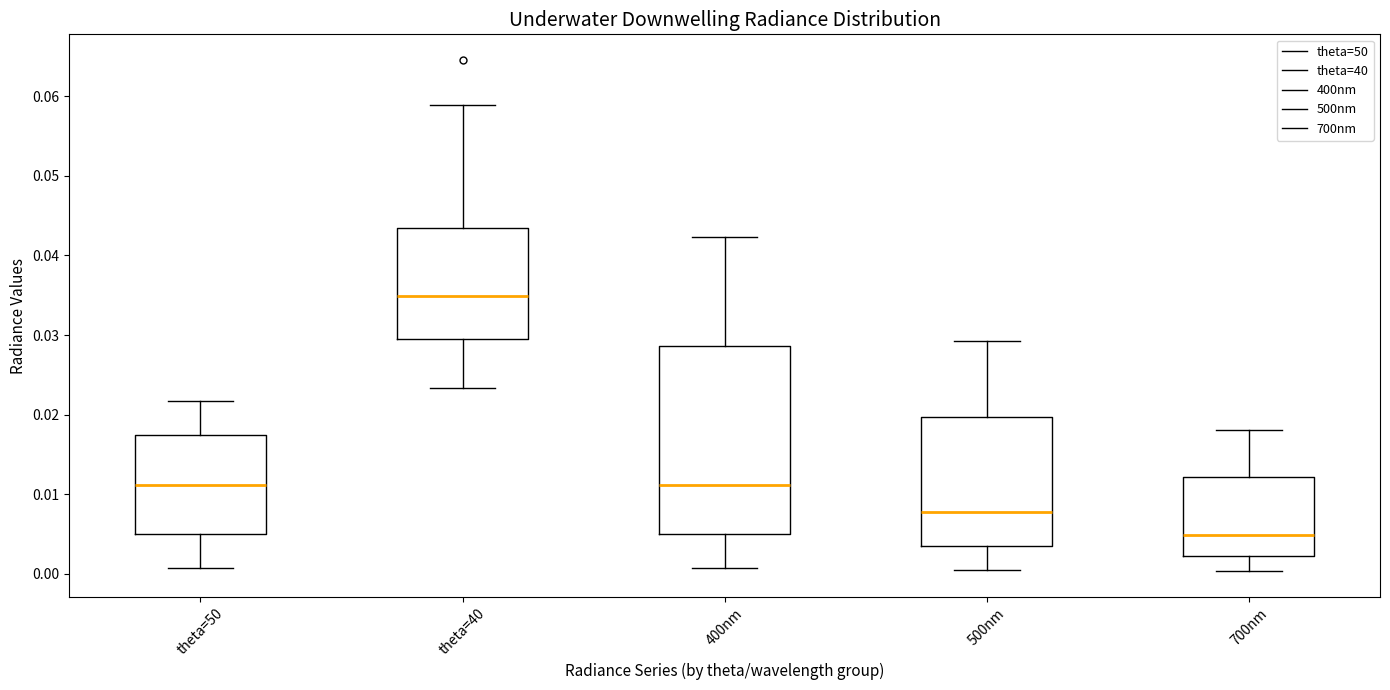

Reading left to right, read every box against the y-axis: the position of its median line, the range the box covers, and the ends of its whiskers. The values are not printed on the chart, so give them approximately, as read against the axis.

theta=50: median 0.011, box 0.005 to 0.017, whiskers 0.001 to 0.022
theta=40: median 0.035, box 0.029 to 0.043, whiskers 0.023 to 0.059
400nm: median 0.011, box 0.005 to 0.029, whiskers 0.001 to 0.042
500nm: median 0.008, box 0.003 to 0.020, whiskers 0.001 to 0.029
700nm: median 0.005, box 0.002 to 0.012, whiskers 0.000 to 0.018